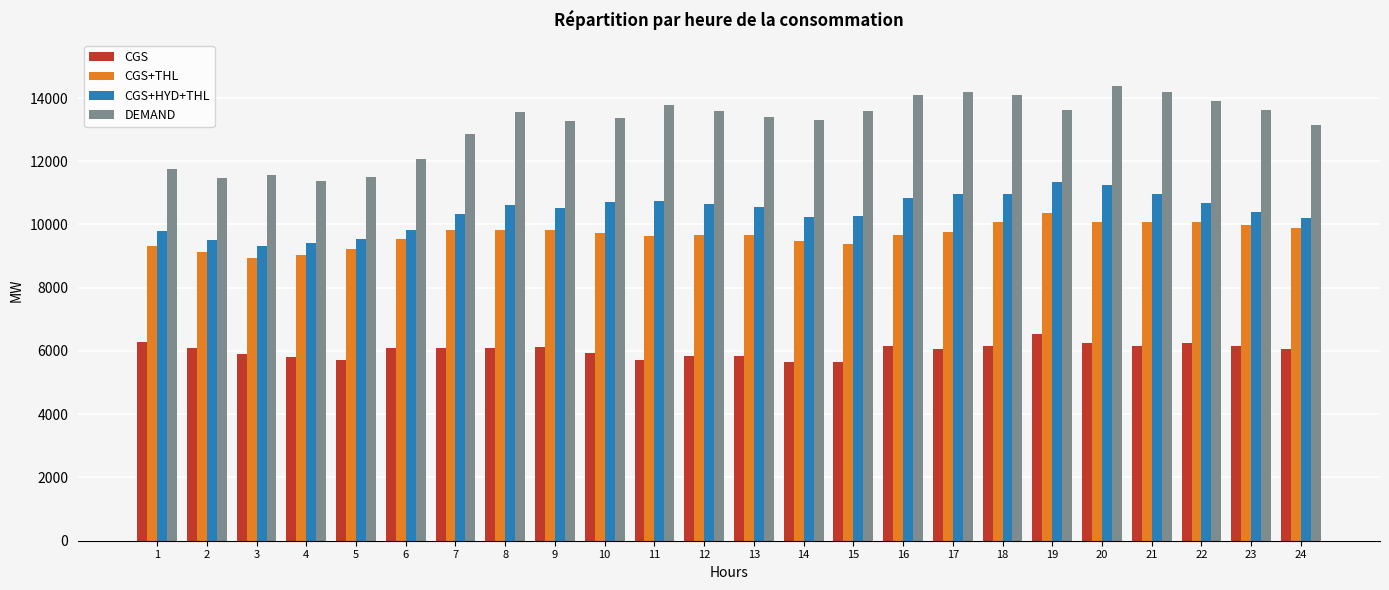

Where does the CGS series first go above 6099?

1